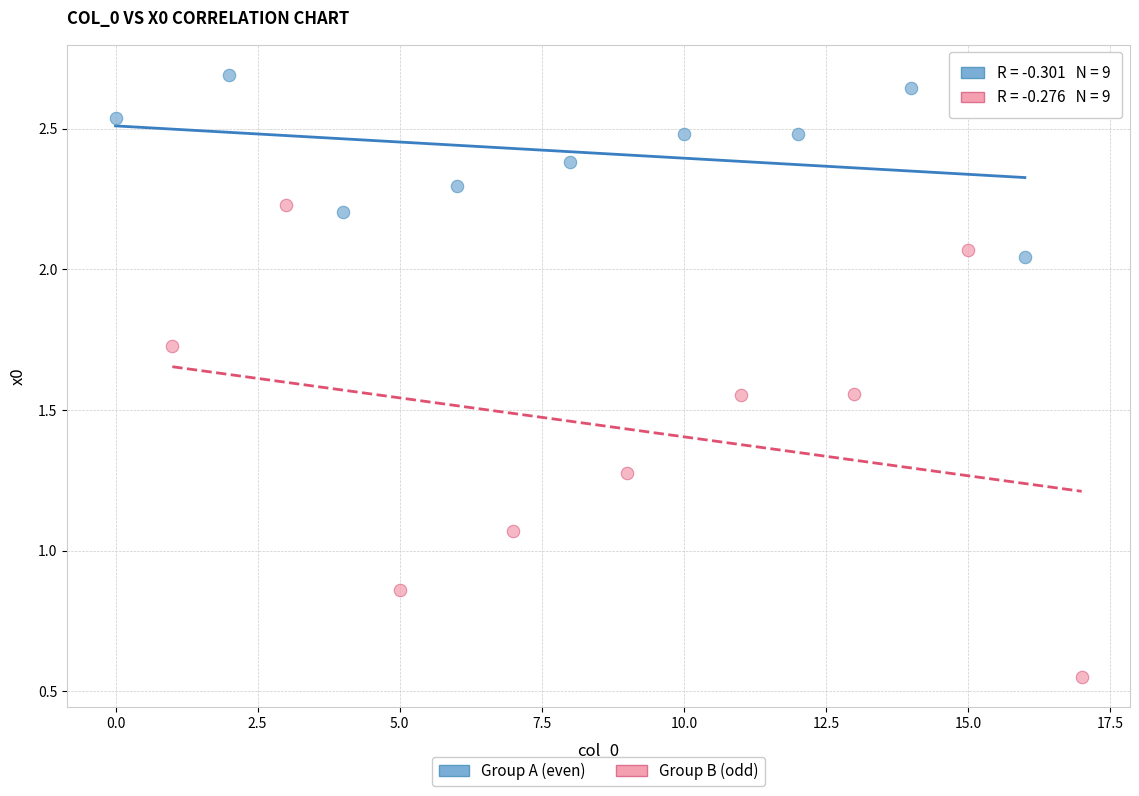

Which series contains the highest Y value?

Group A (even)